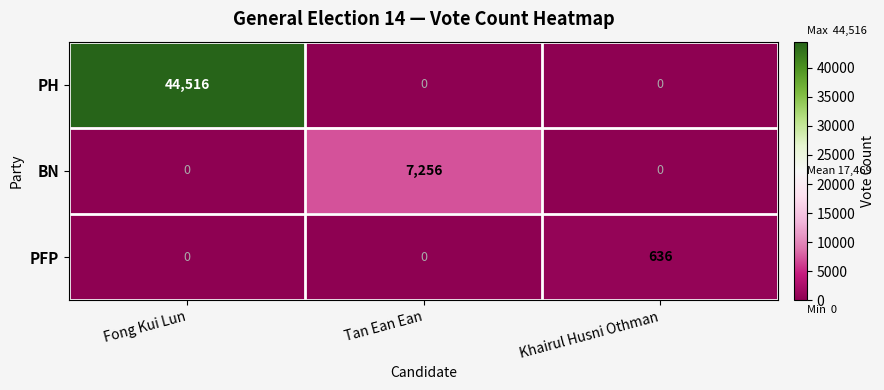

Which series has the largest total across all categories?

PH